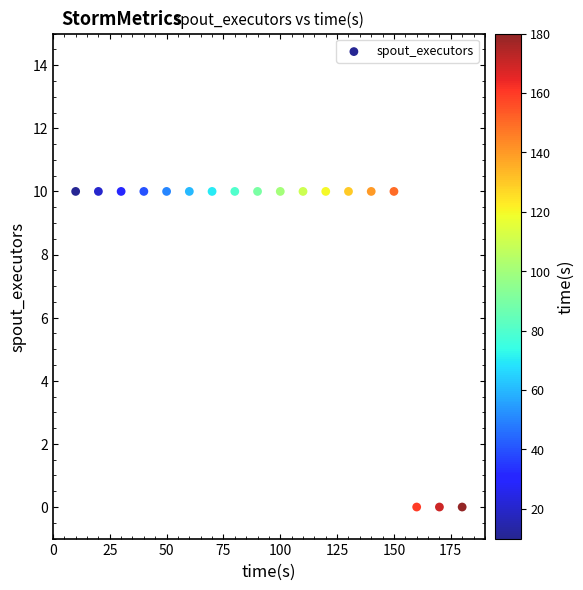

What is the range of Y values (max minus min)?

10